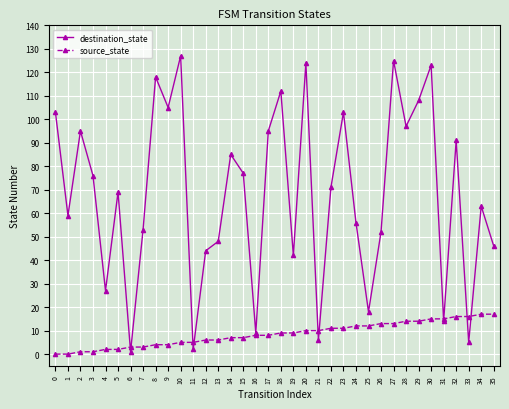

What are all the series names shown in the legend?

destination_state, source_state